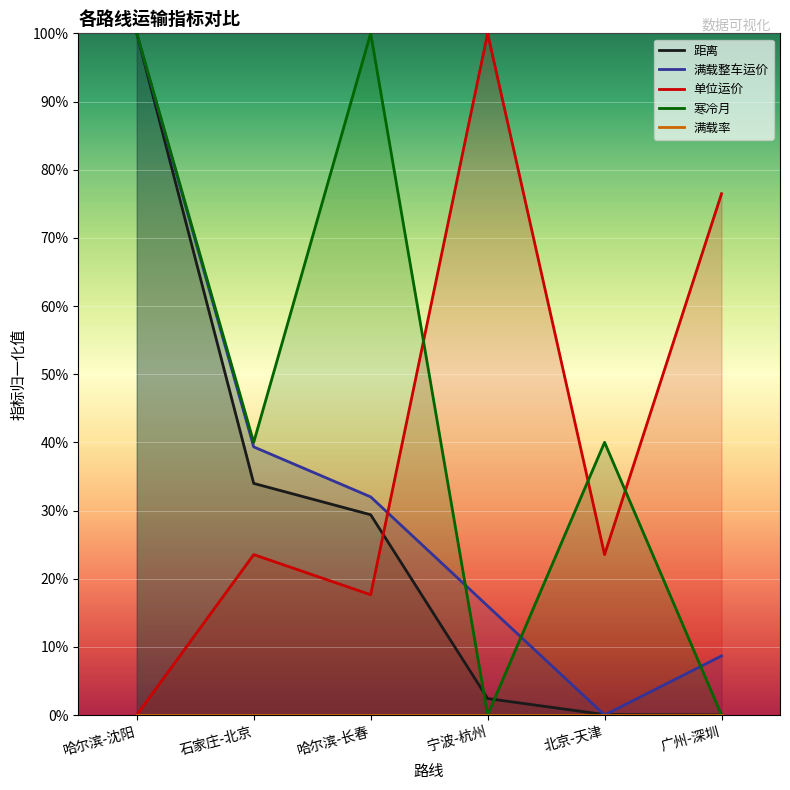

What is the total value across all series at 北京-天津?

63.6